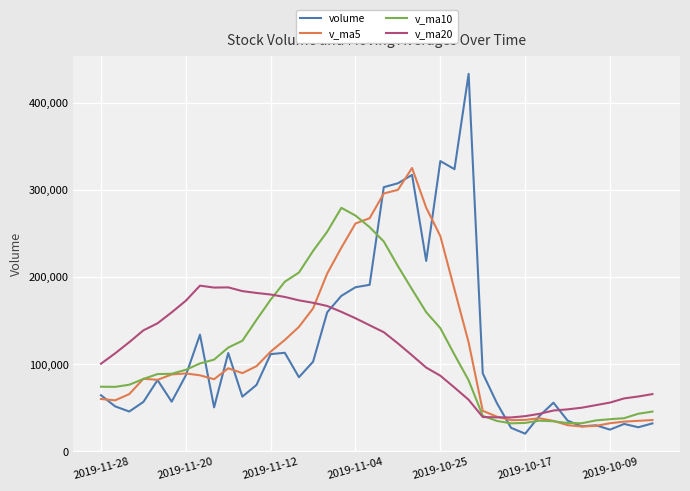

What is the maximum value shown in the chart?

433105.0